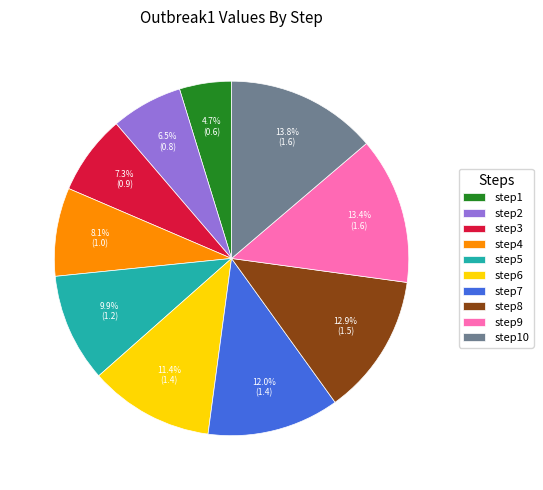

True or false: step6 accounts for 19% of the total.

False